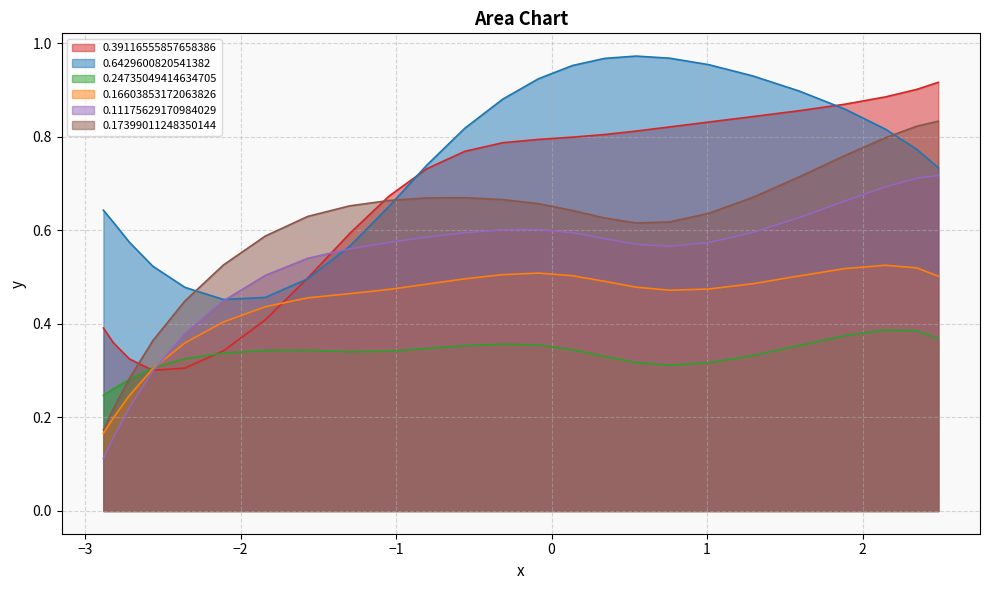

Which series has the widest spread of values?

0.17399011248350144